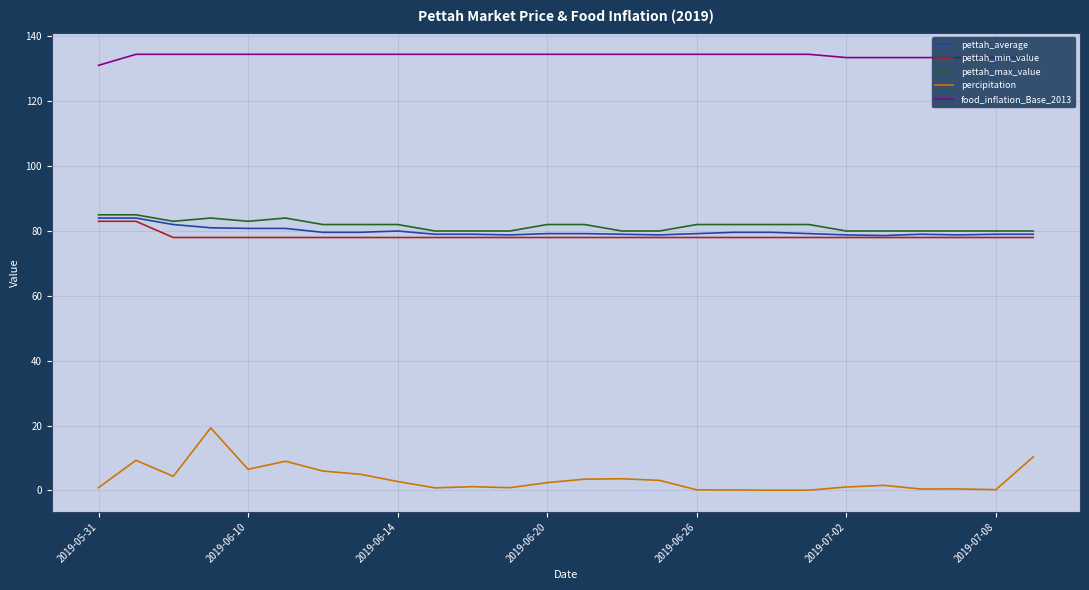

Which series has the largest range (max minus min)?

percipitation